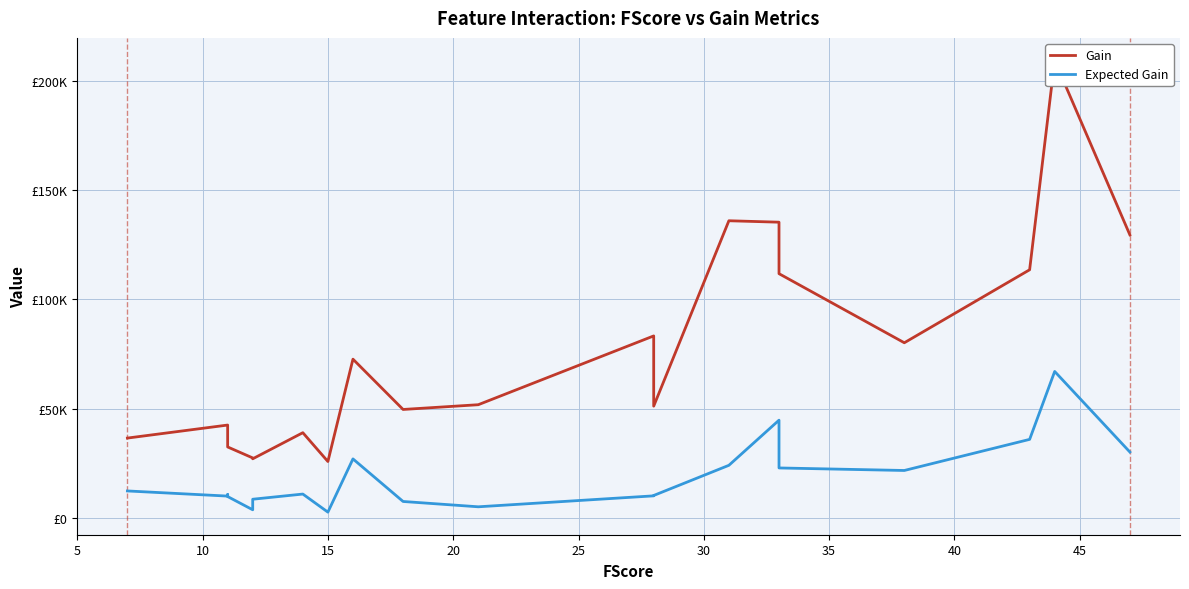

How many data points in Gain are less than 51937?

10